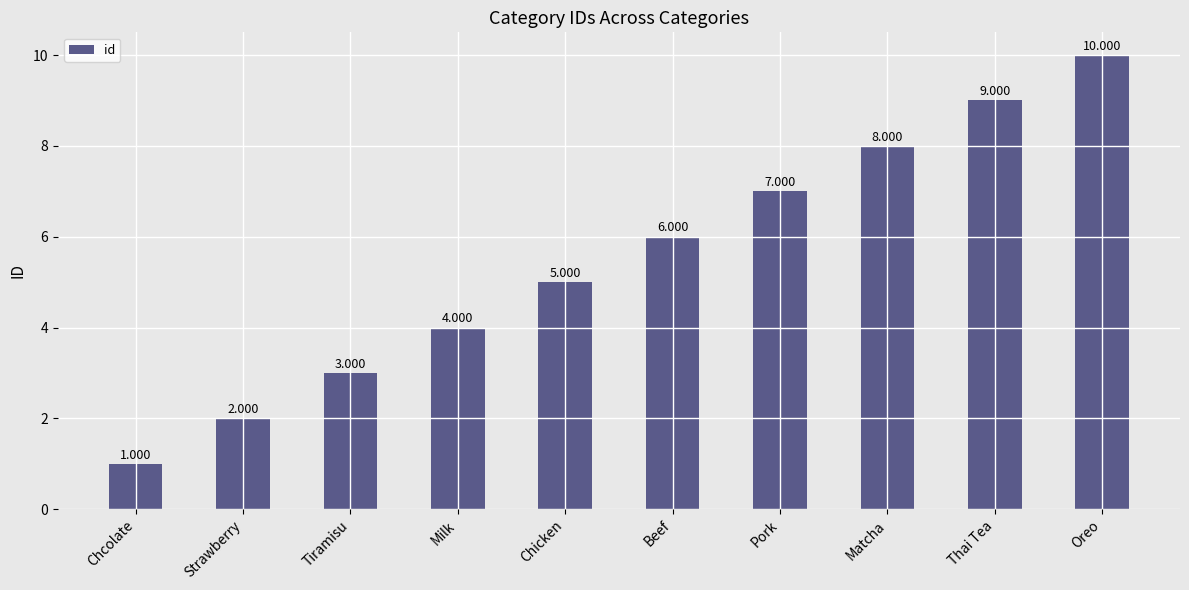

List the labels in order of value, largest first.

Oreo, Thai Tea, Matcha, Pork, Beef, Chicken, Milk, Tiramisu, Strawberry, Chcolate